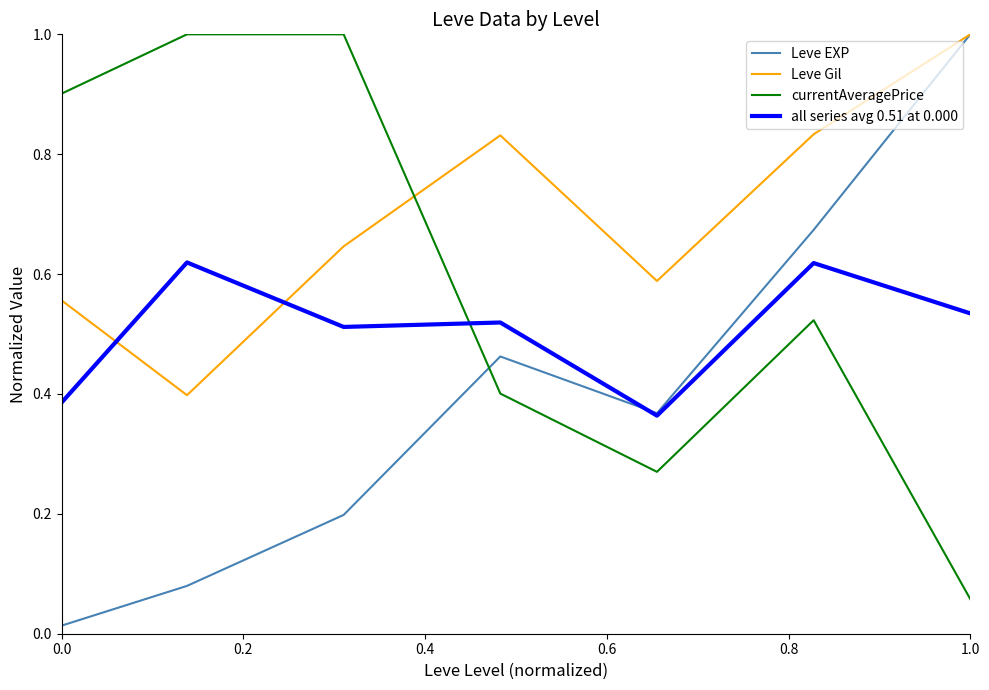

True or false: Leve Gil and currentAveragePrice cross at least once.

True